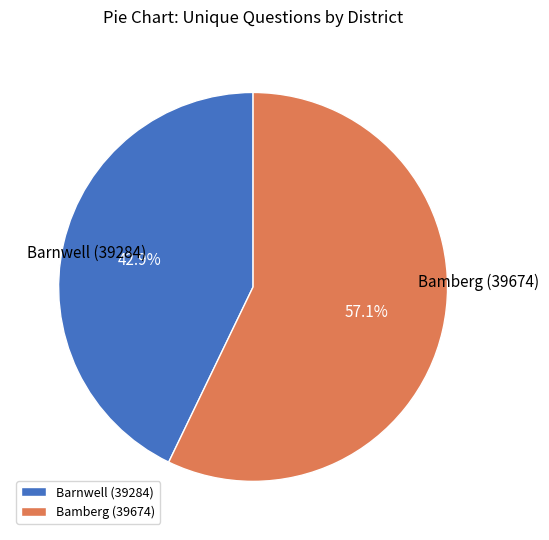

Combined, do Barnwell (39284) and Bamberg (39674) account for over 50%?

Yes